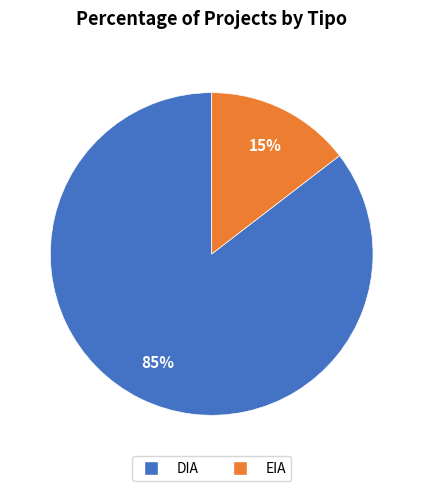

What is the majority slice?

DIA